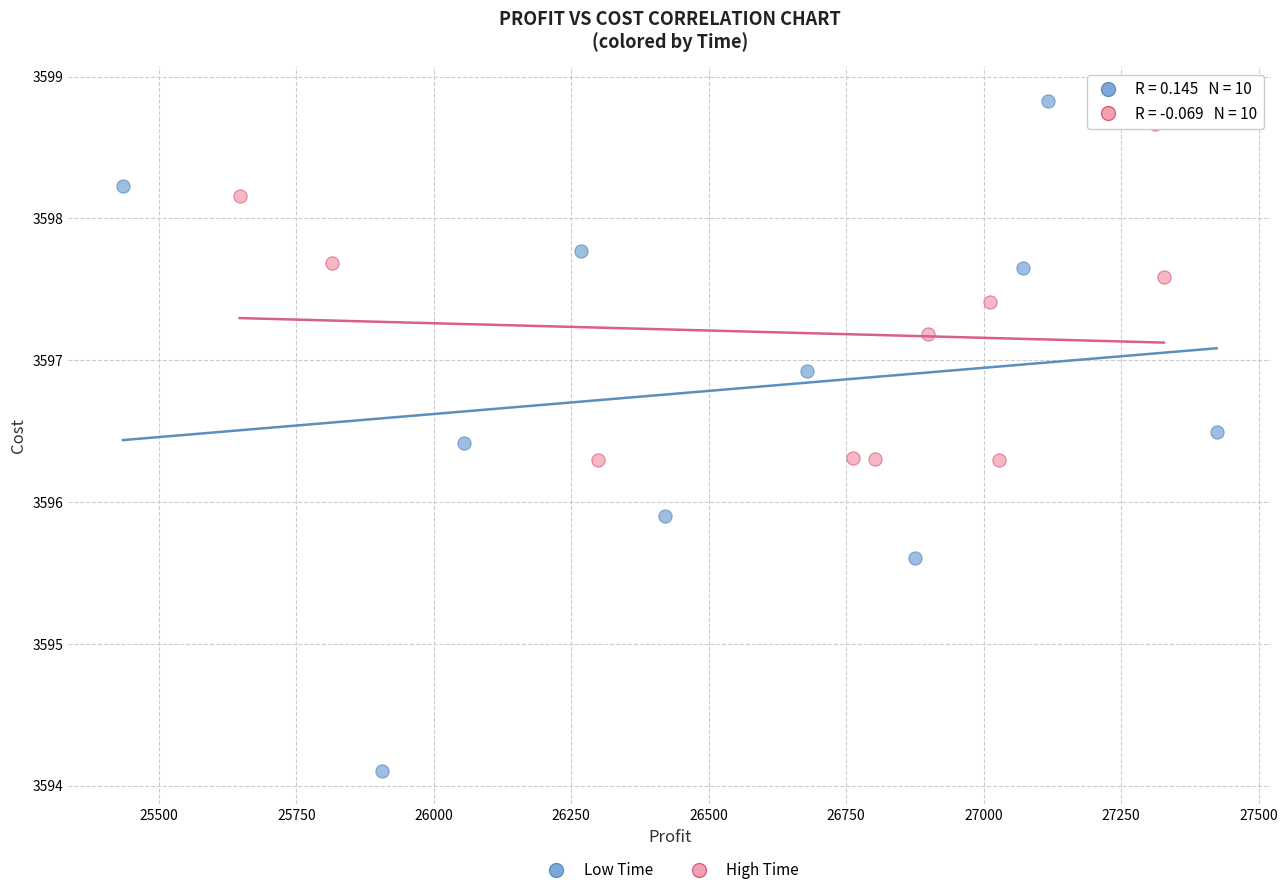

Which series reaches the maximum Y coordinate?

Low Time